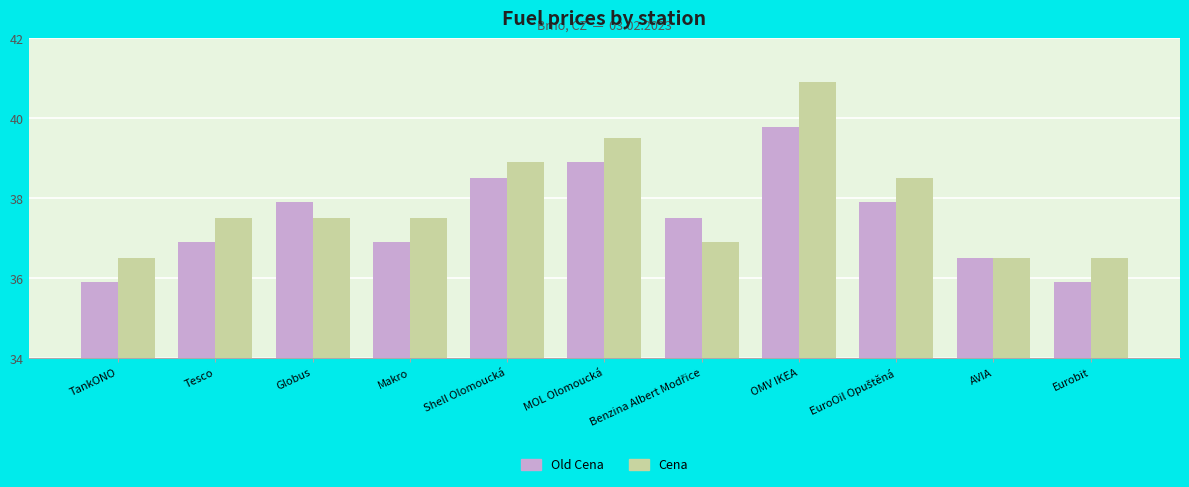

Is the value of Cena at Makro greater than the value of Old Cena at OMV IKEA?

No